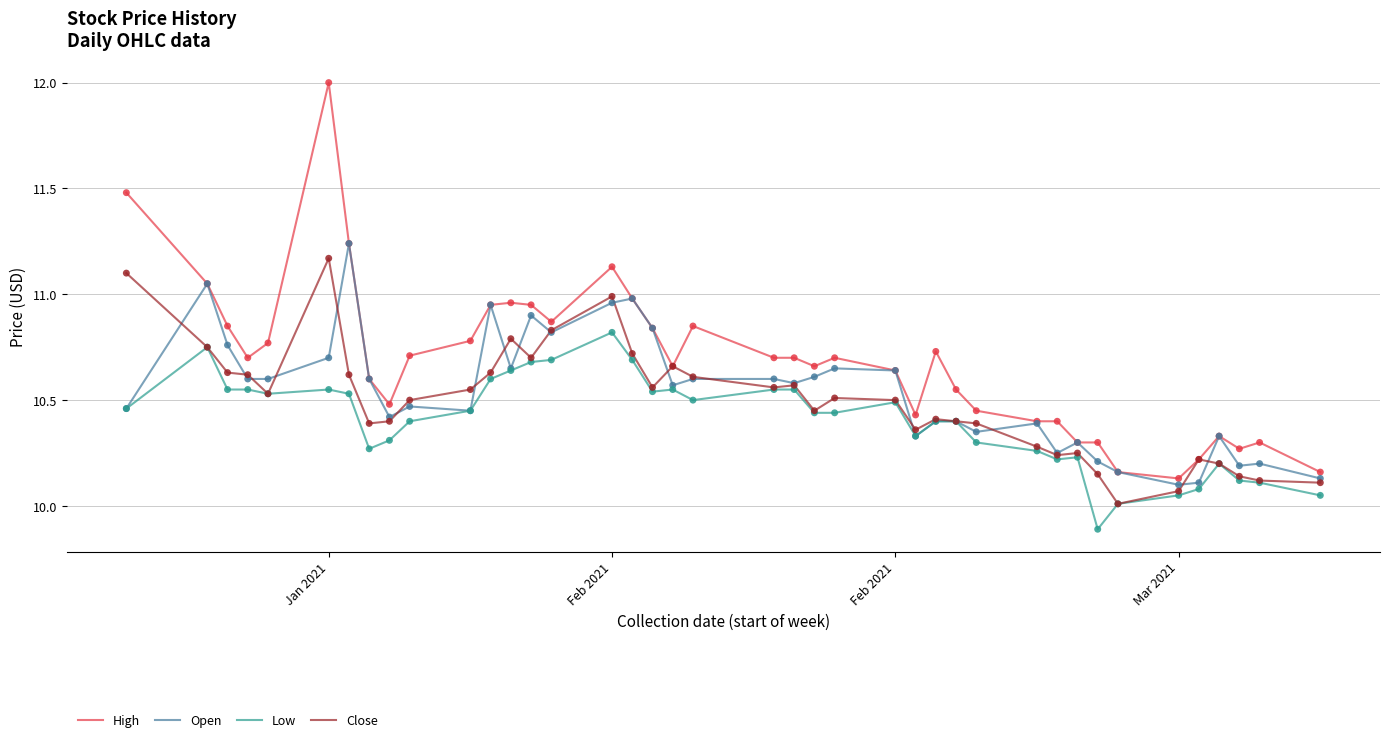

What is the minimum value shown in the chart?

9.9